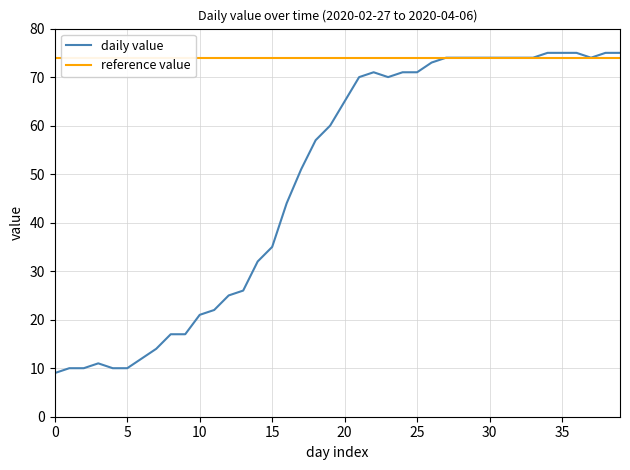

What is the value of the daily value point at the 7th from the left?

12